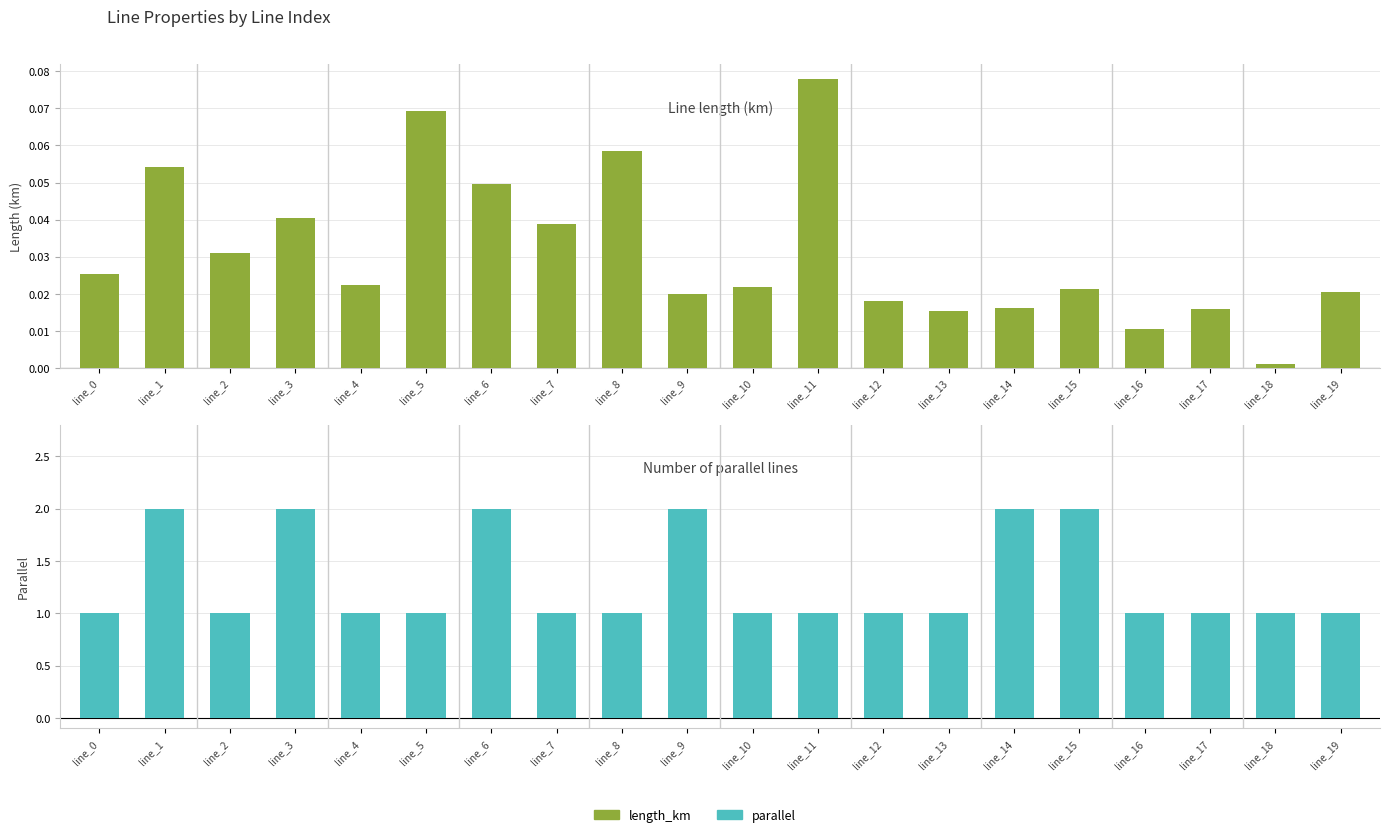

Which has a higher value, line_2 or line_9?

line_2